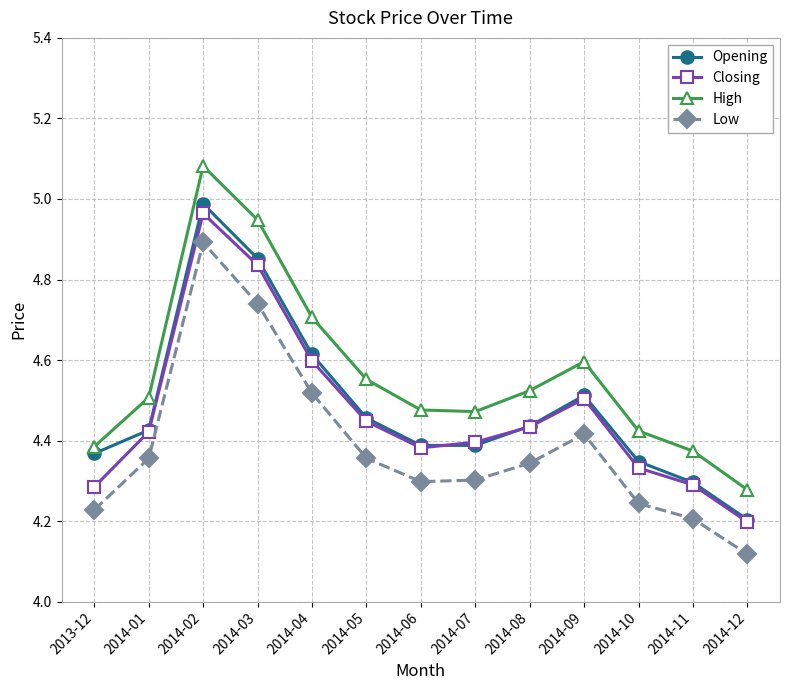

What is the label of the 9th point from the right?

2014-04